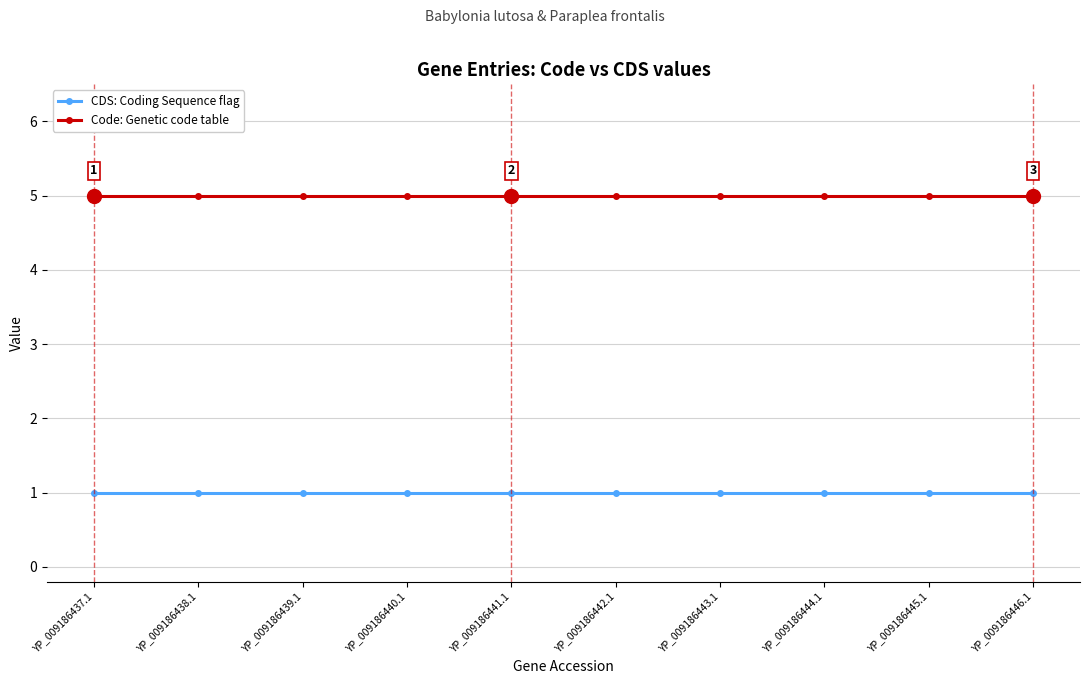

Rank the series at YP_009186445.1 from lowest to highest value.

CDS: Coding Sequence flag, Code: Genetic code table